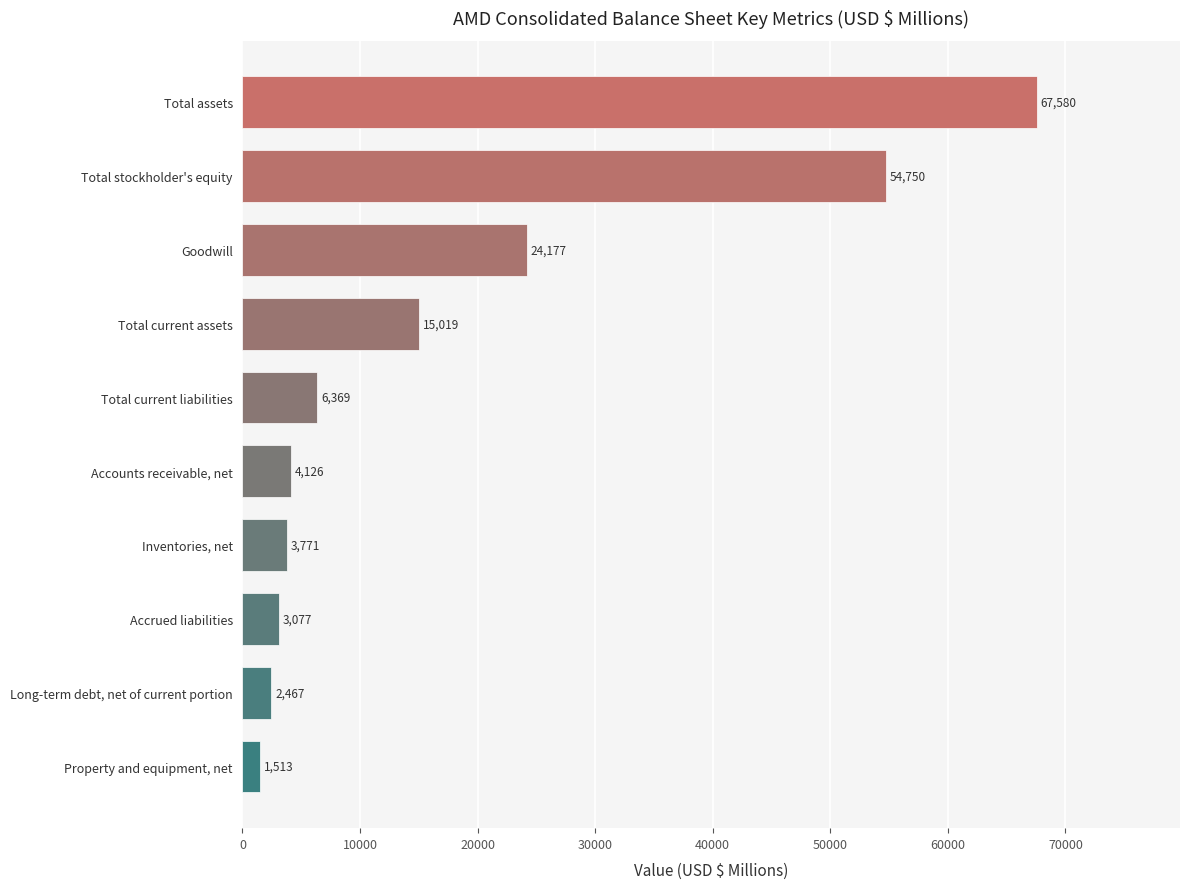

Between Total current liabilities and Accounts receivable, net, which is larger?

Total current liabilities